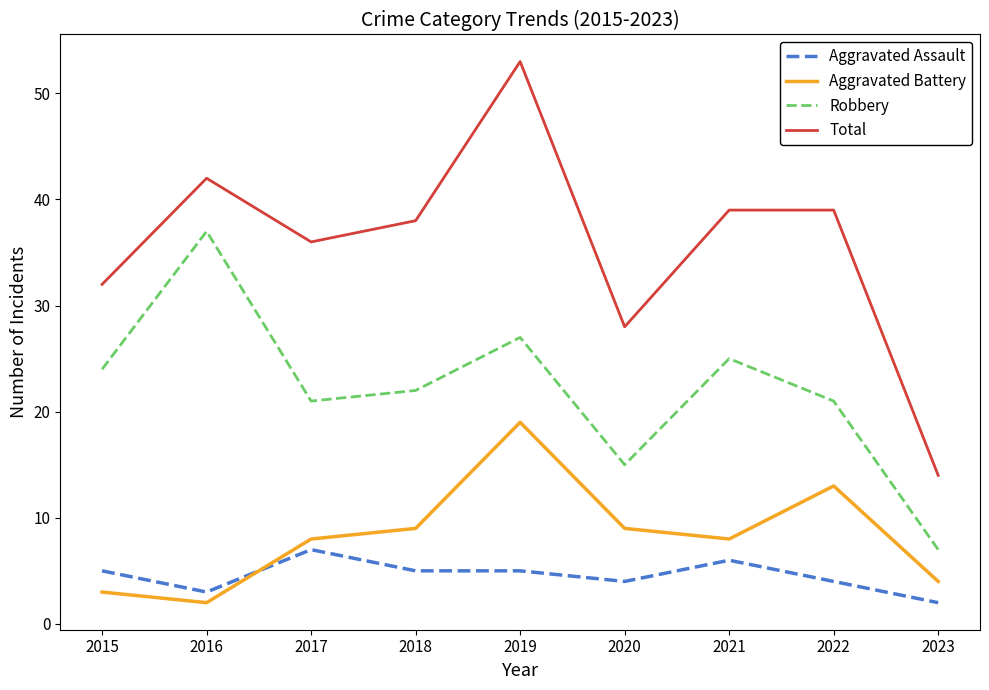

True or false: Robbery and Total cross at least once.

False